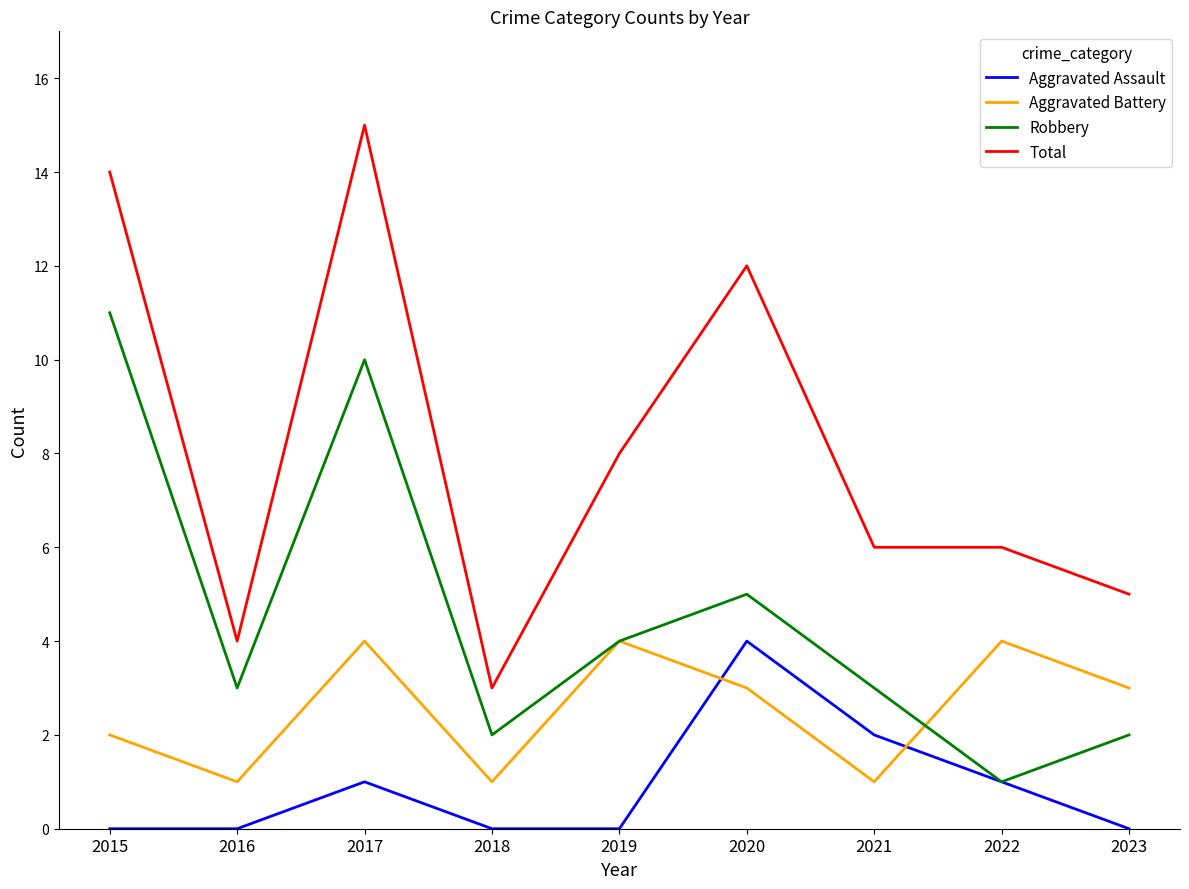

Reading left to right, extract all data points from this chart.

Aggravated Assault: 0	0	1	0	0	4	2	1	0
Aggravated Battery: 2	1	4	1	4	3	1	4	3
Robbery: 11	3	10	2	4	5	3	1	2
Total: 14	4	15	3	8	12	6	6	5